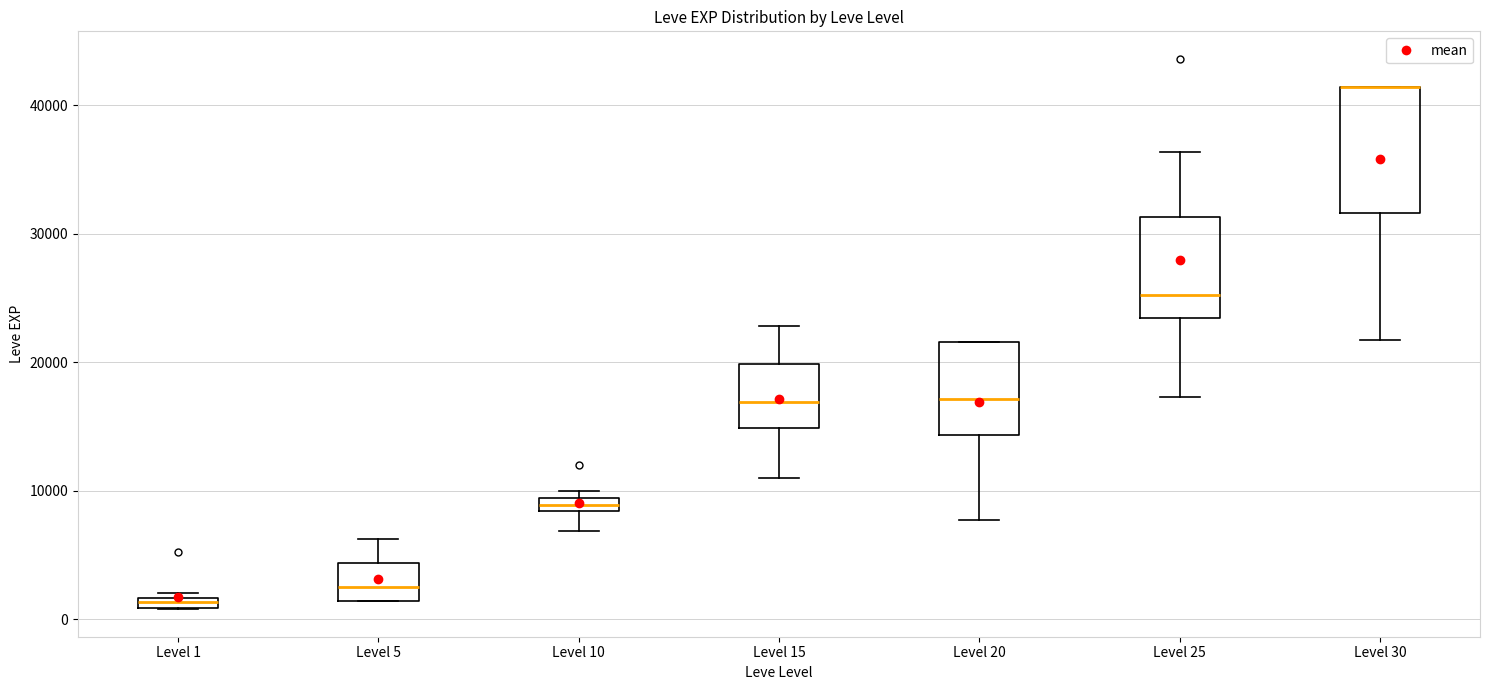

Where is the lower edge of the box for Level 1 on the y-axis? The values are not printed on the chart, so give them approximately, as read against the axis.

1000